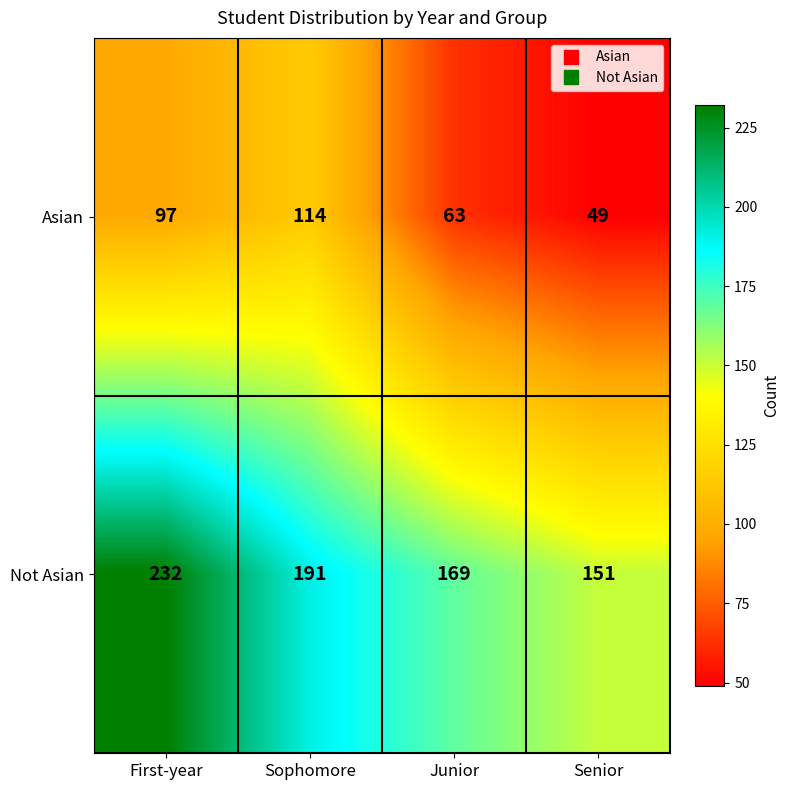

Rank the series at Sophomore from highest to lowest value.

Not Asian, Asian